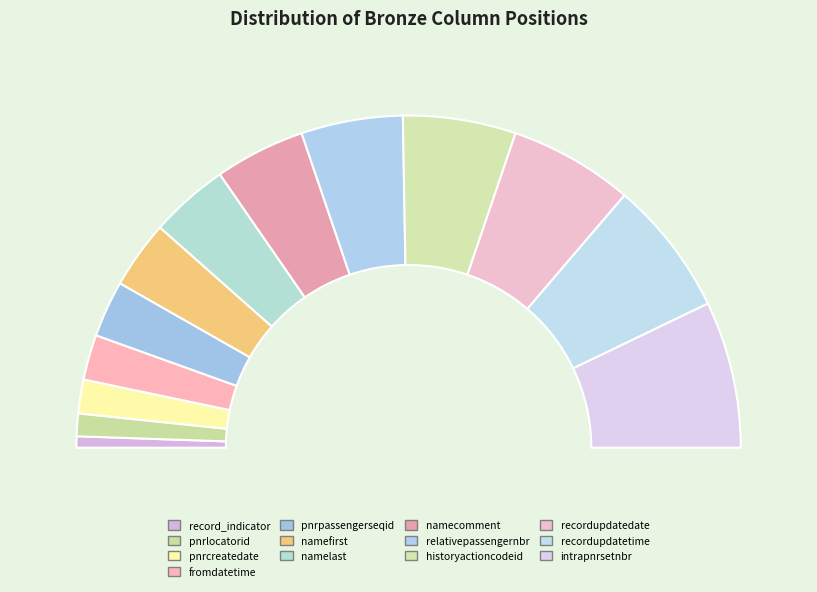

Which category has the biggest portion of the pie?

intrapnrsetnbr